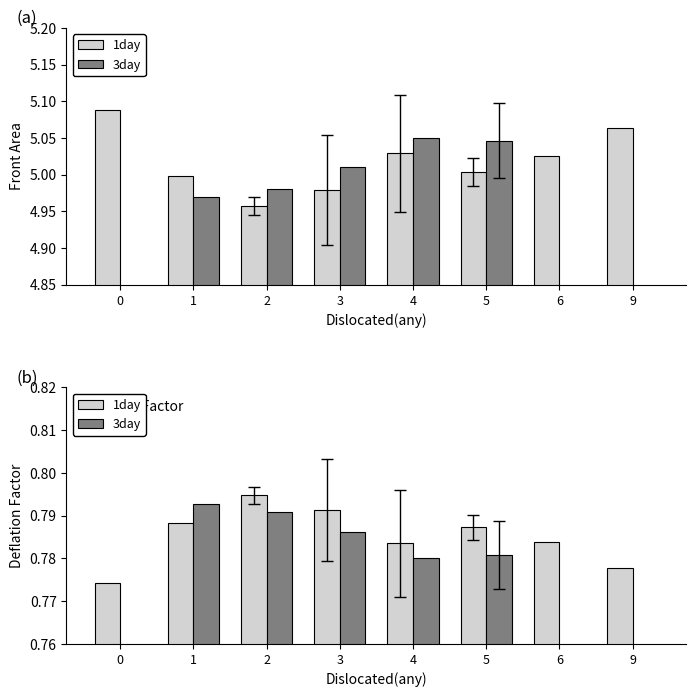

The 1day series shows 0.8 at 3. True or false?

True